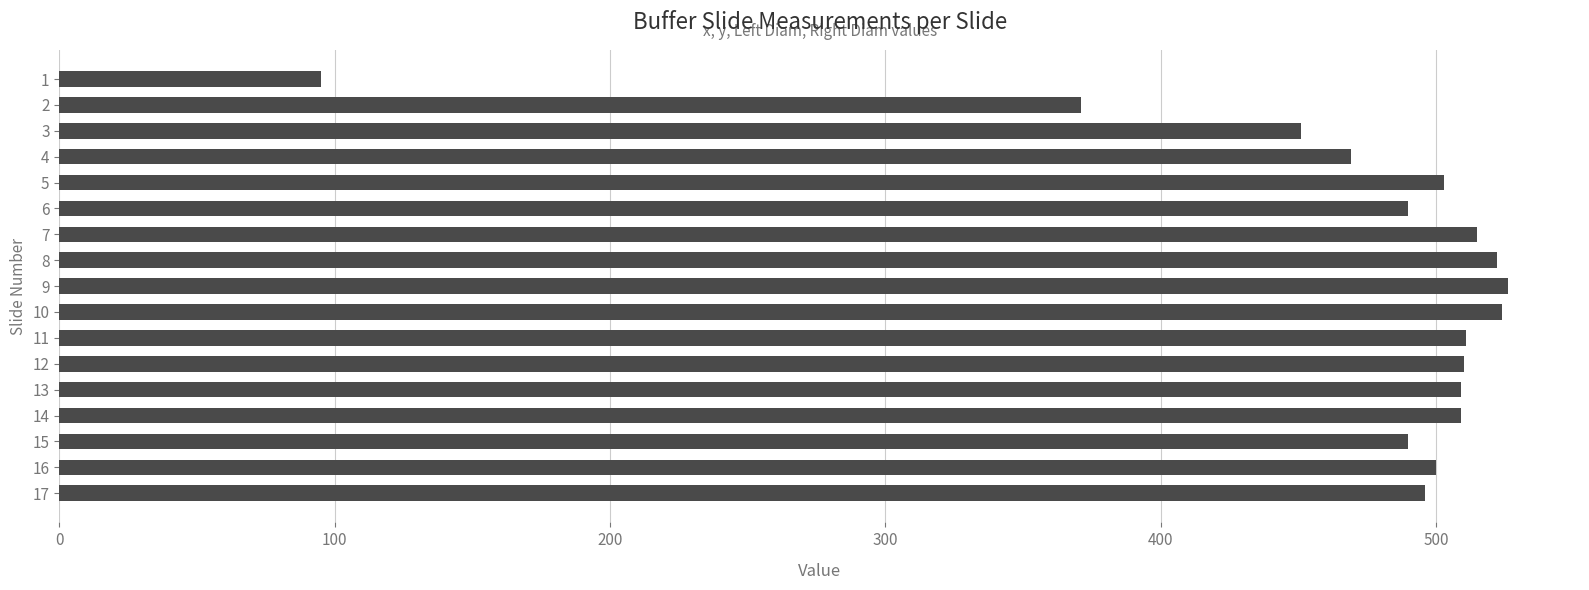

At which label is the value closest to 310?

2